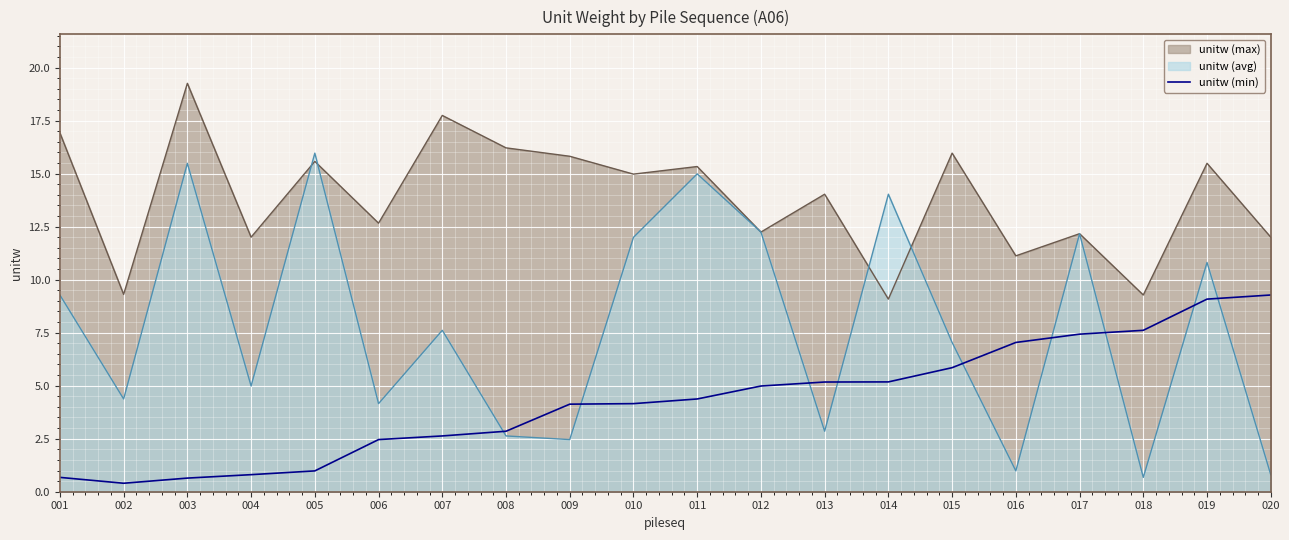

True or false: unitw (max) and unitw (min) intersect in this chart.

False